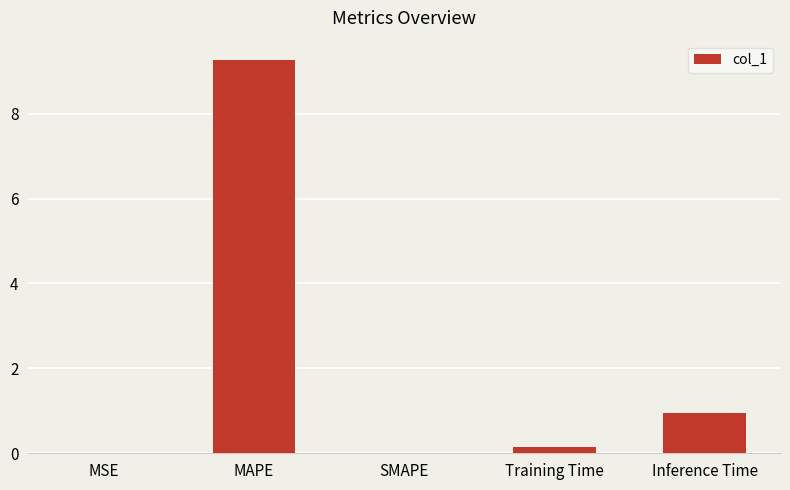

What is the sum of all values?

10.3